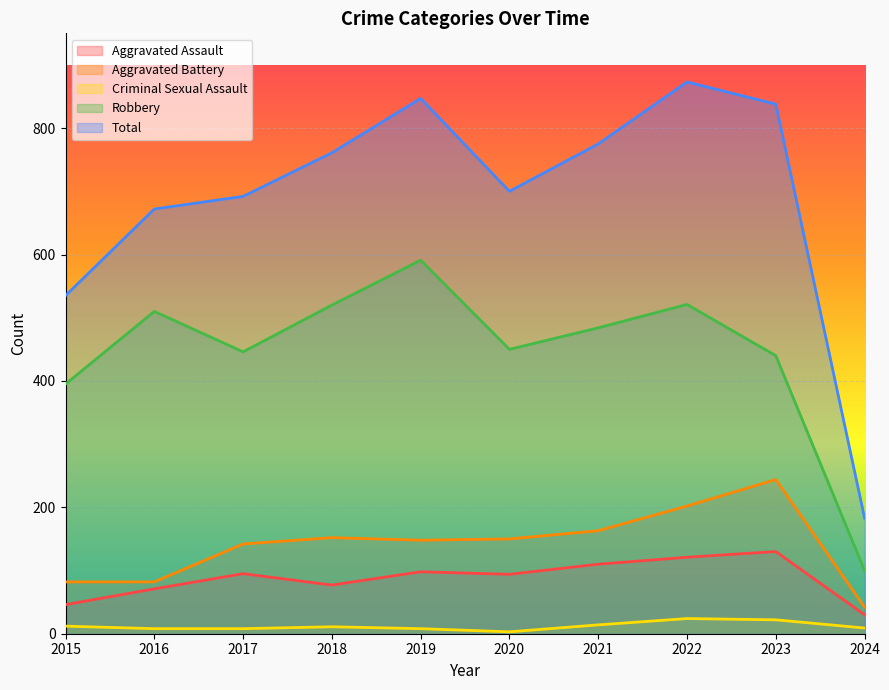

True or false: Criminal Sexual Assault and Robbery cross at least once.

False